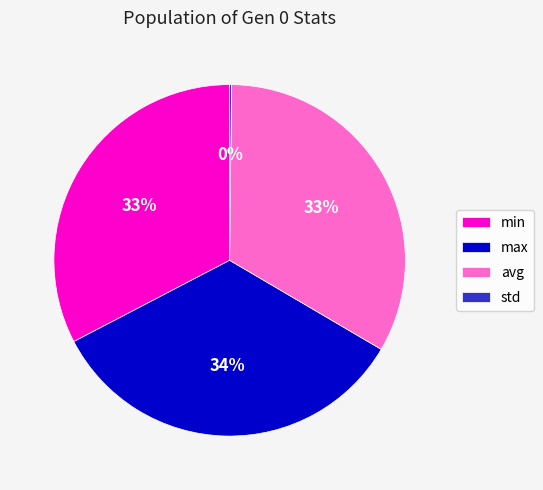

Do max and avg together represent more than half of the pie?

Yes